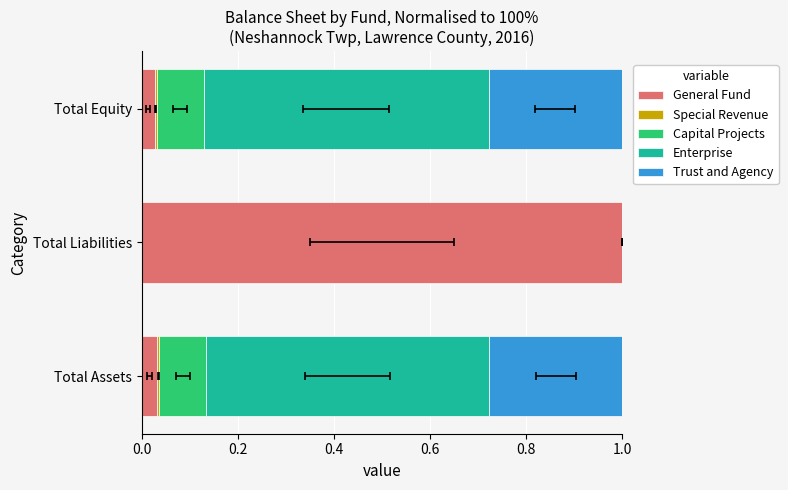

Is the value of Trust and Agency at 0.4 greater than the value of Special Revenue at 0.0?

Yes